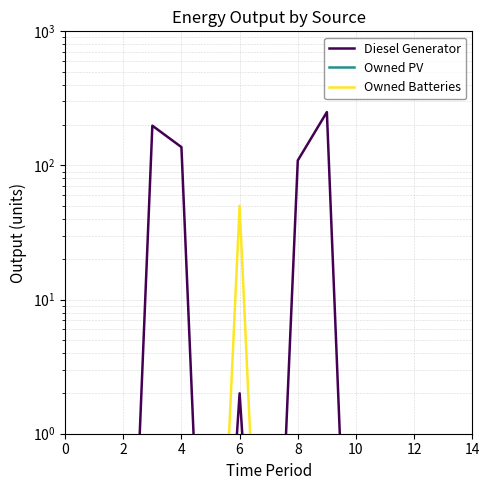

What are all the series names shown in the legend?

Diesel Generator, Owned PV, Owned Batteries